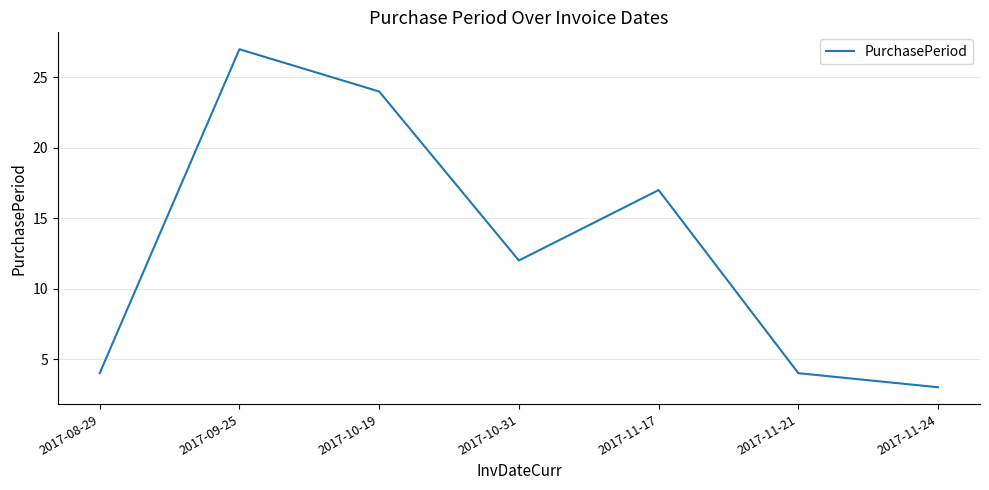

How many lines are shown in the chart?

1